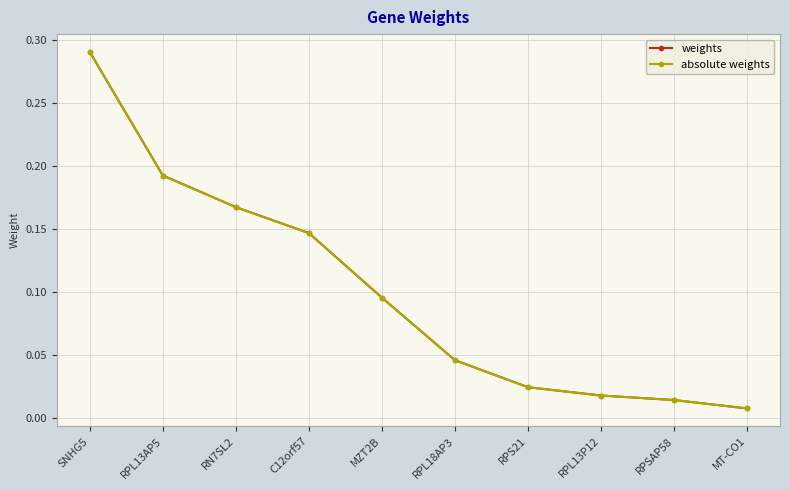

Reading left to right, extract all data points from this chart.

weights: 0.3	0.2	0.2	0.1	0.1	0.0	0.0	0.0	0.0	0.0
absolute weights: 0.3	0.2	0.2	0.1	0.1	0.0	0.0	0.0	0.0	0.0